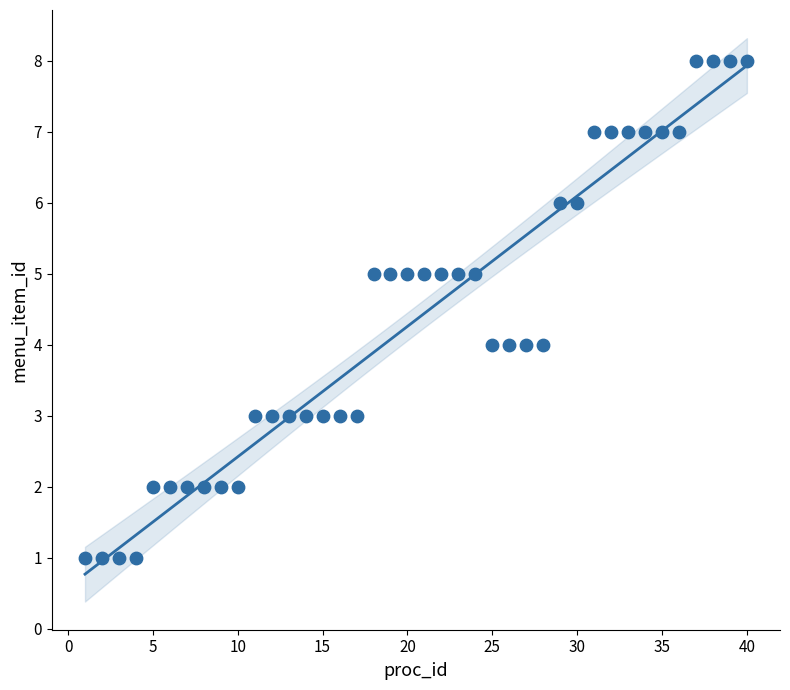

What is the range of X values (max minus min)?

39